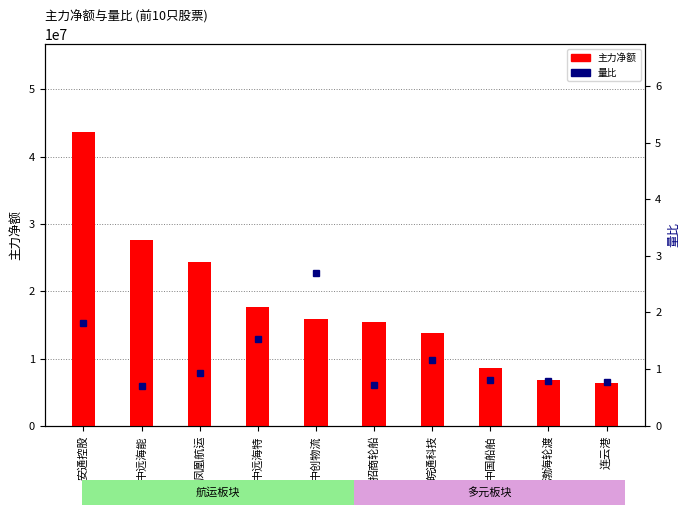

What is the average value of the 主力净额 series?

17979508.0